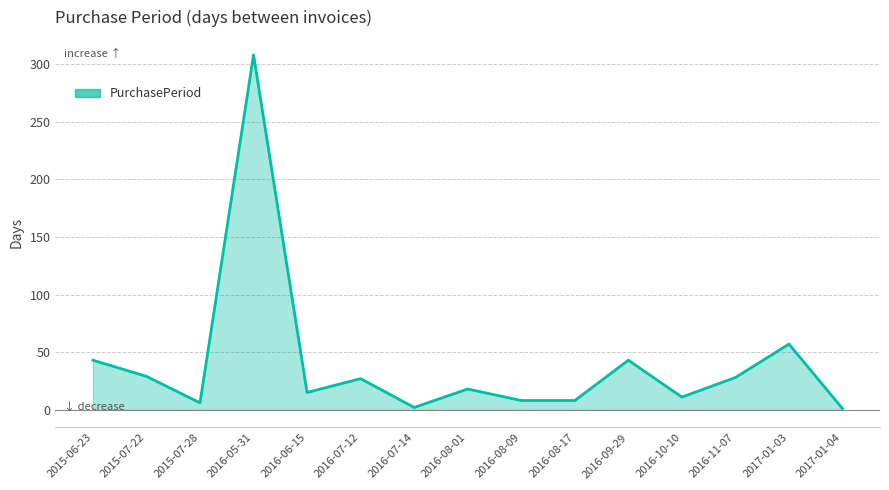

True or false: the data has more than 0 interior local peaks.

True